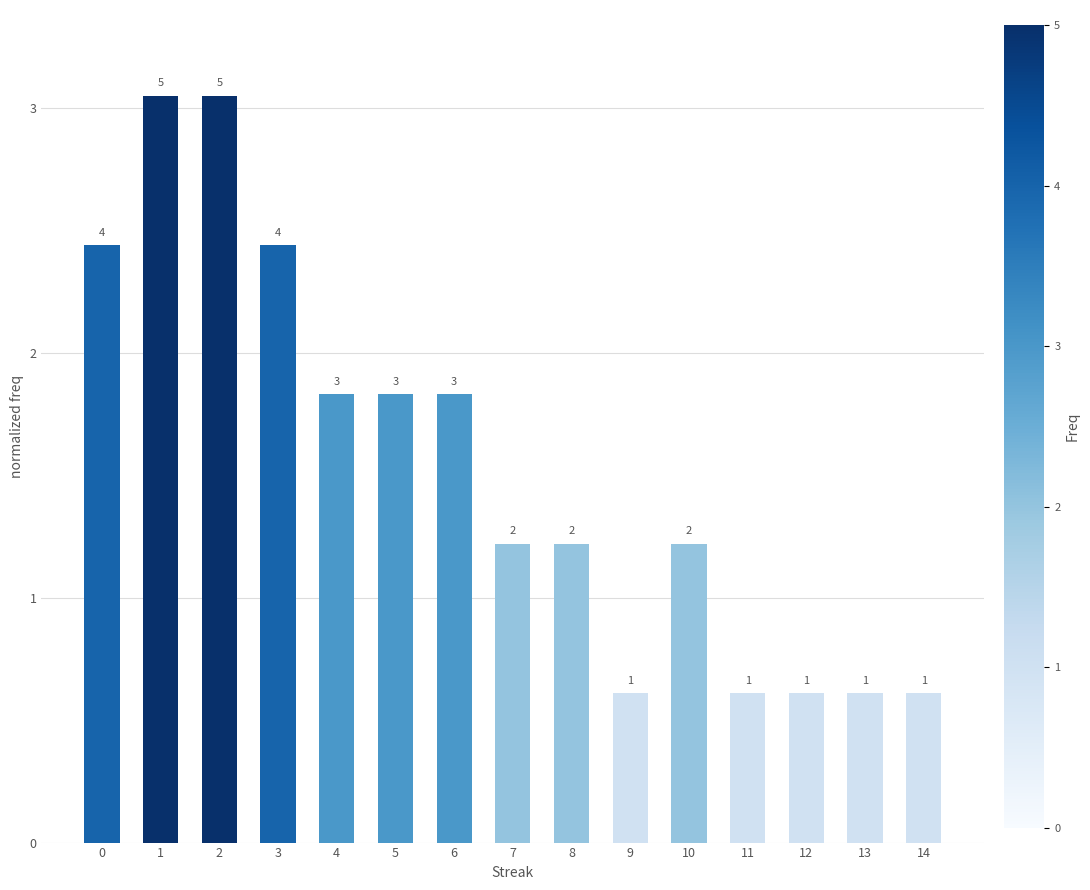

Are the bars horizontal?

No